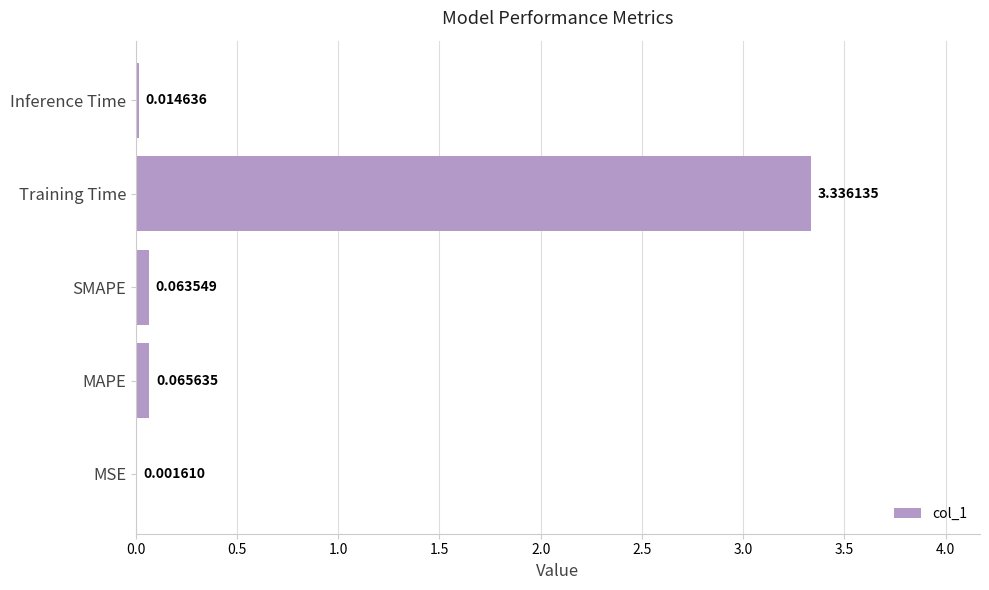

What is the sum of all values?

3.5